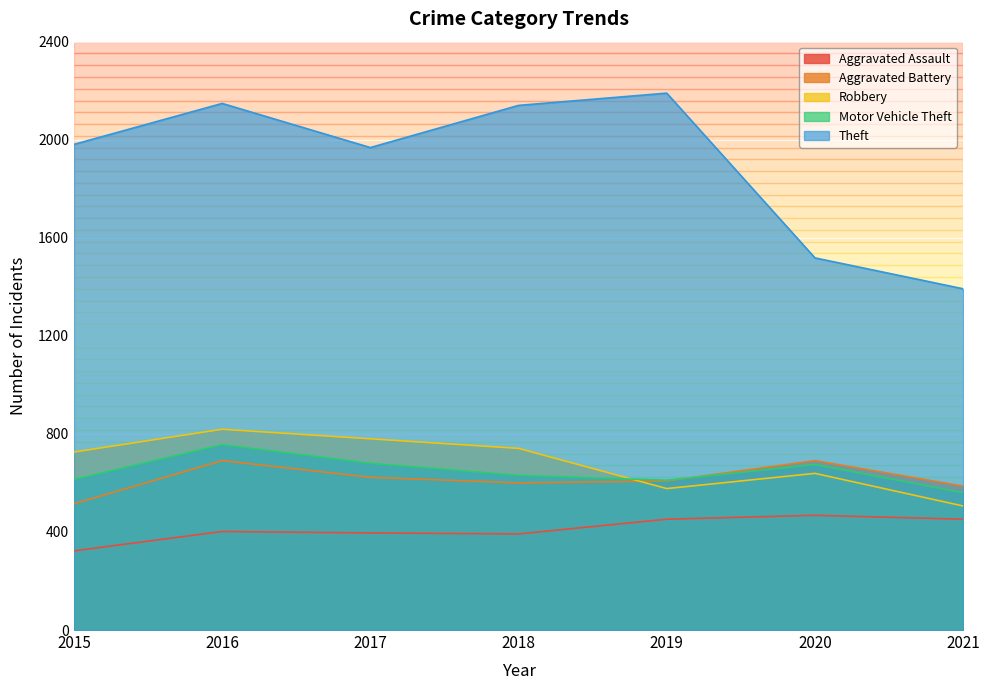

What are all the series names shown in the legend?

Aggravated Assault, Aggravated Battery, Robbery, Motor Vehicle Theft, Theft